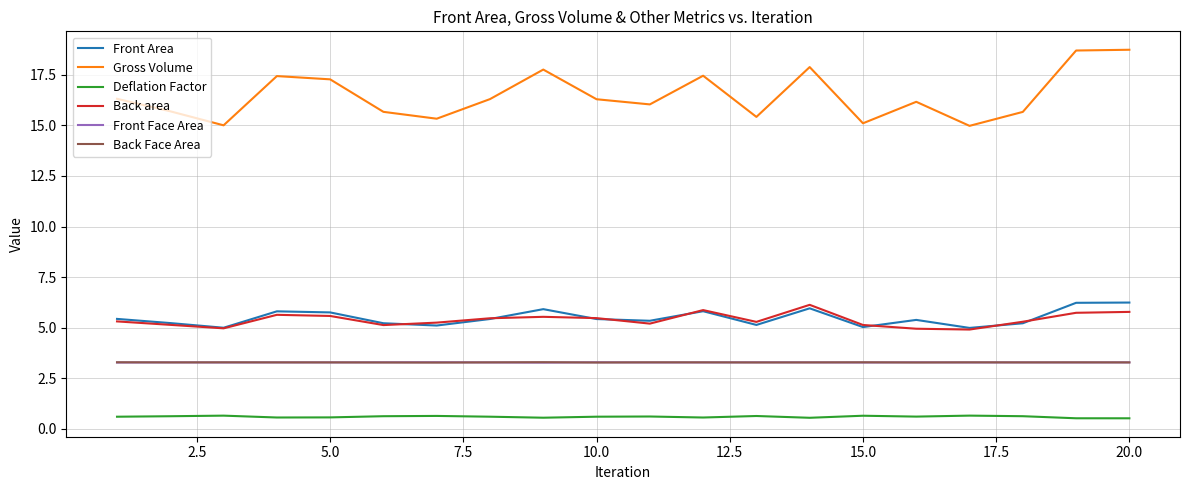

Is this an area chart (filled region under the line)?

No